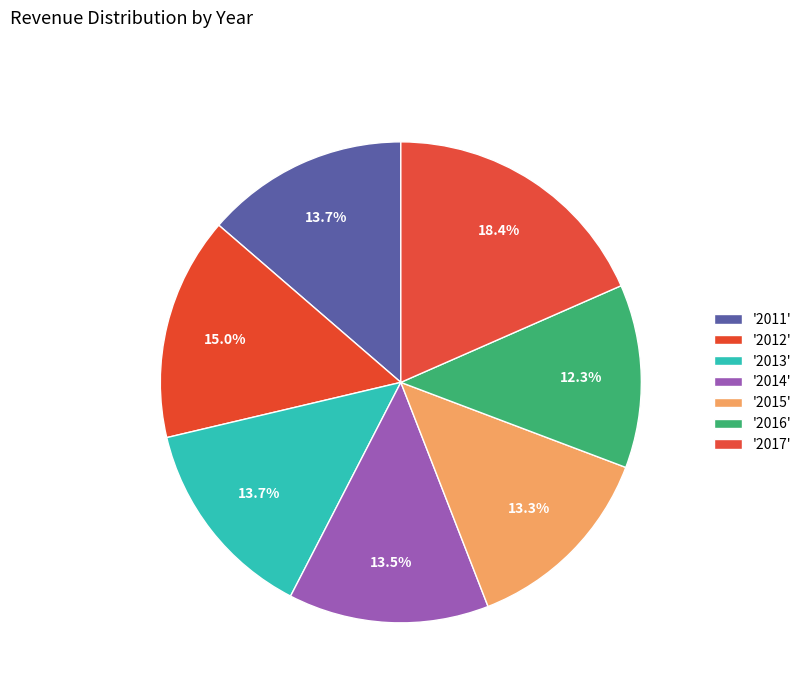

Which category has the biggest portion of the pie?

2017